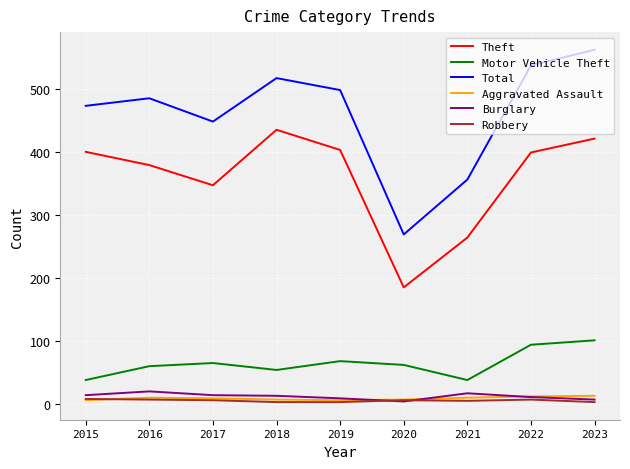

Is it true that Motor Vehicle Theft equals 38 at 2015?

True